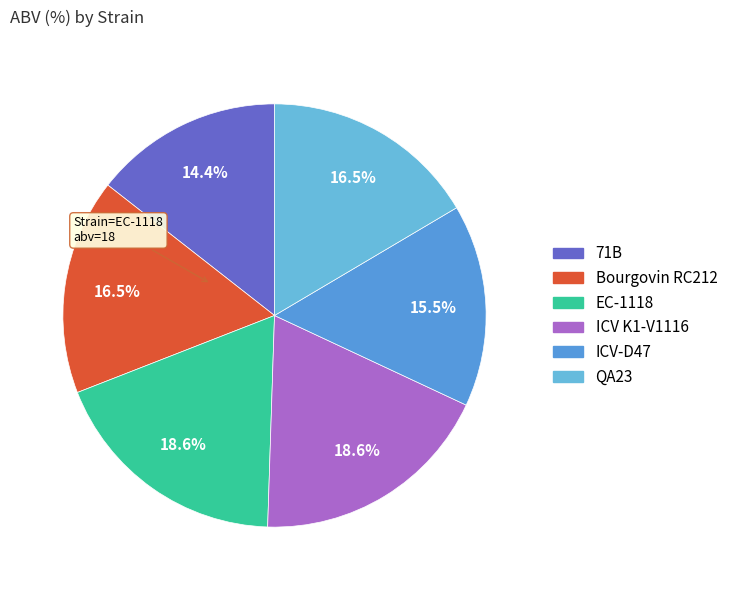

Count the number of slices in the pie.

6